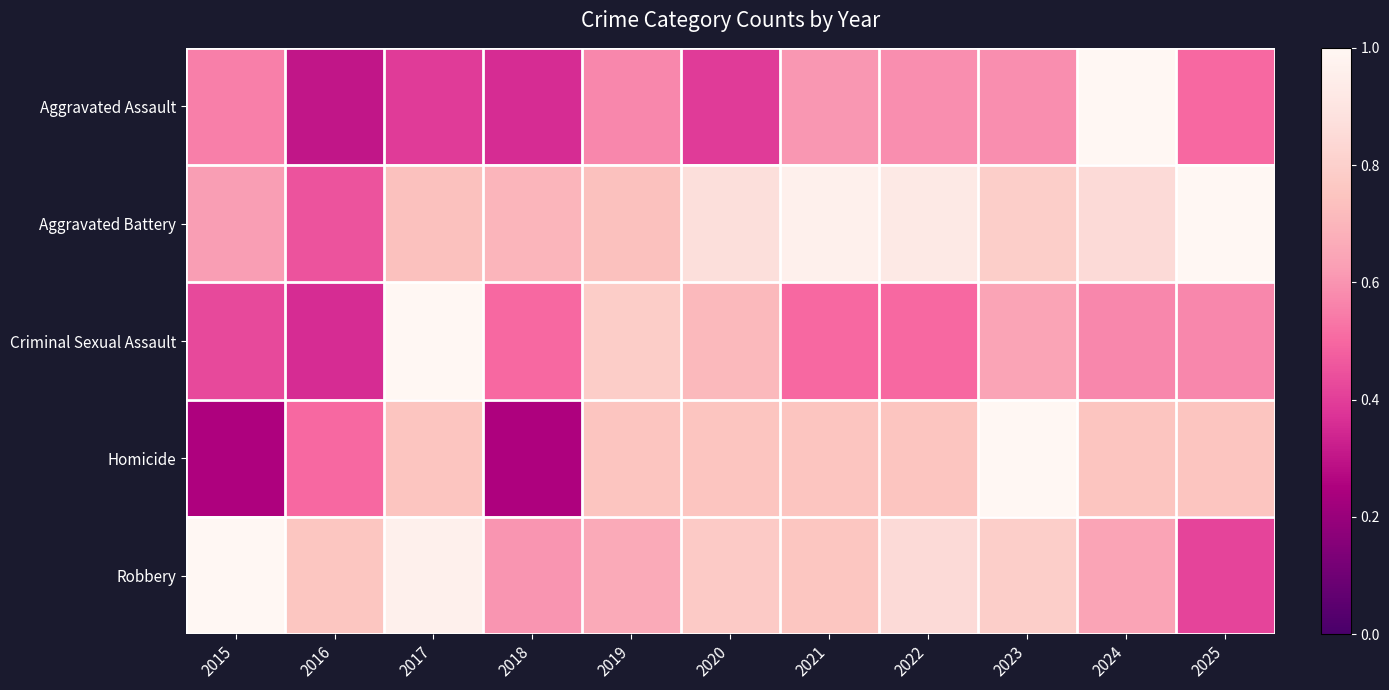

Which has a higher value, 2022 or 2025?

2022